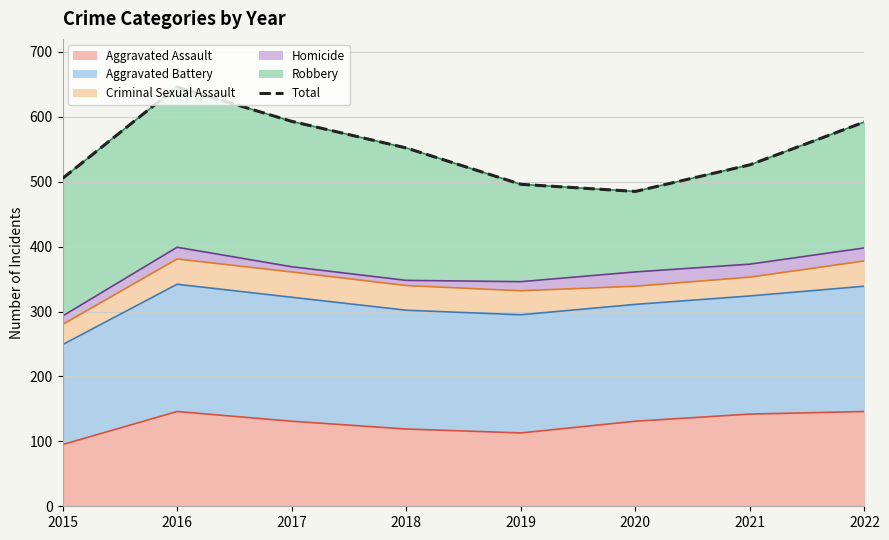

What is the minimum value shown in the chart?

485